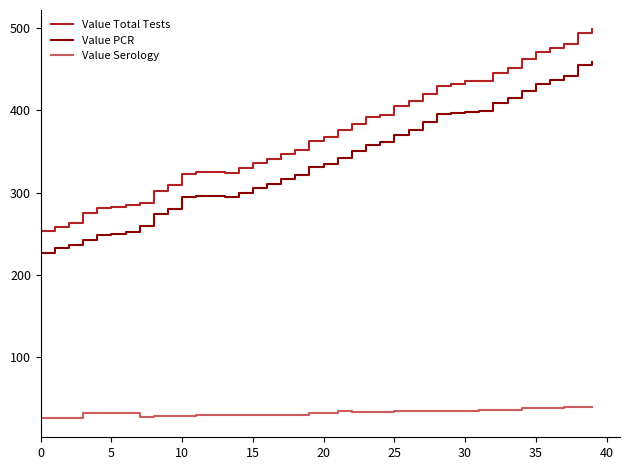

Which series has the widest spread of values?

Value Total Tests